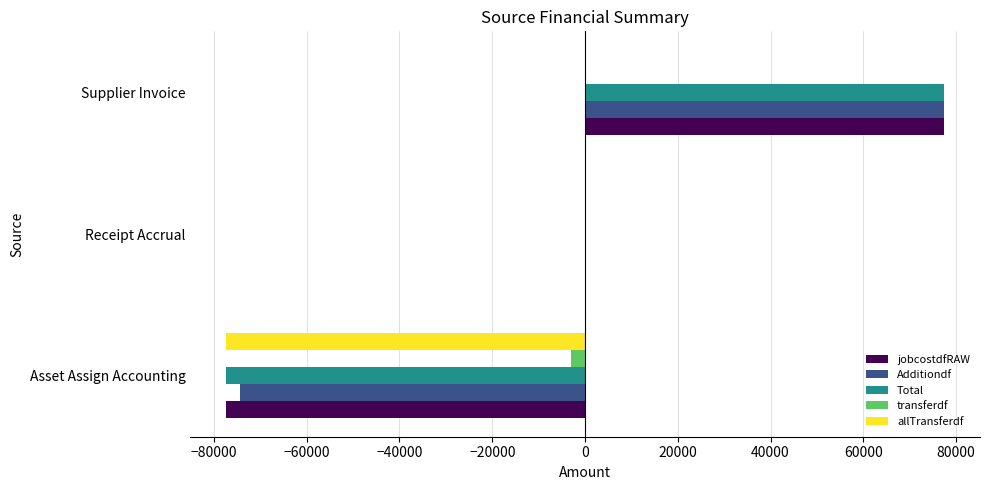

What is the total value across all series at Supplier Invoice?

232271.4